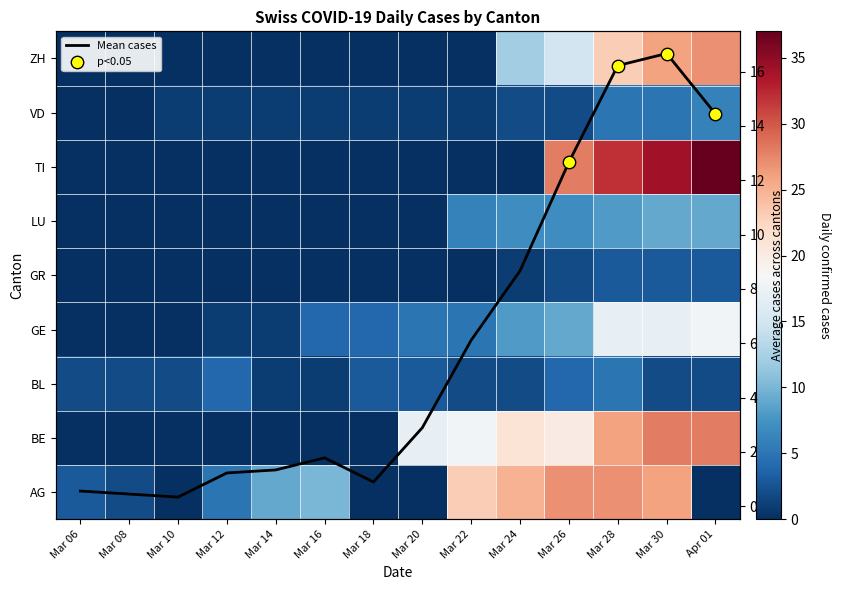

At which label is TI closest to 18?

Mar 26